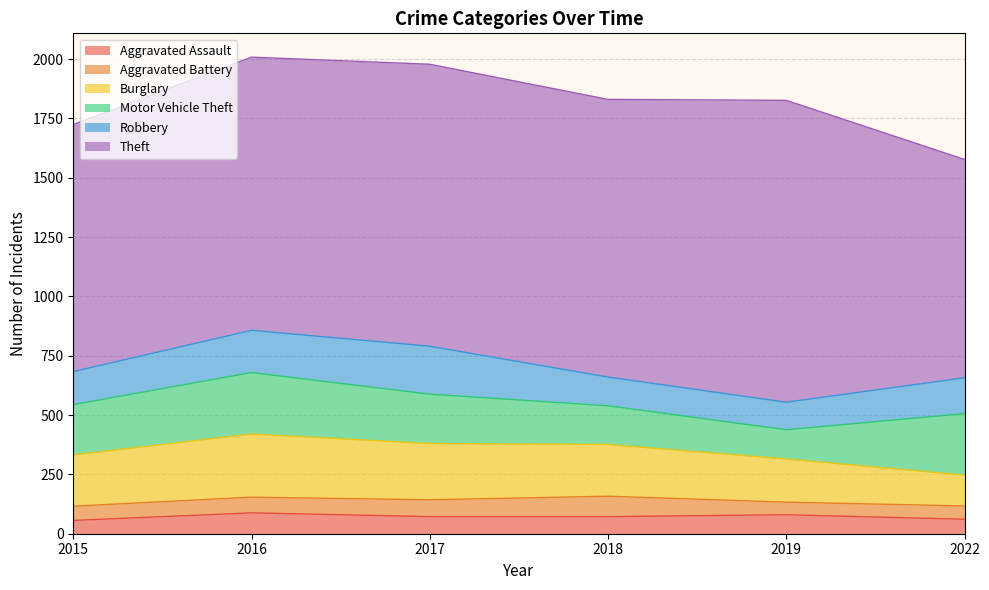

Where does the Aggravated Battery series first go above 66?

2017